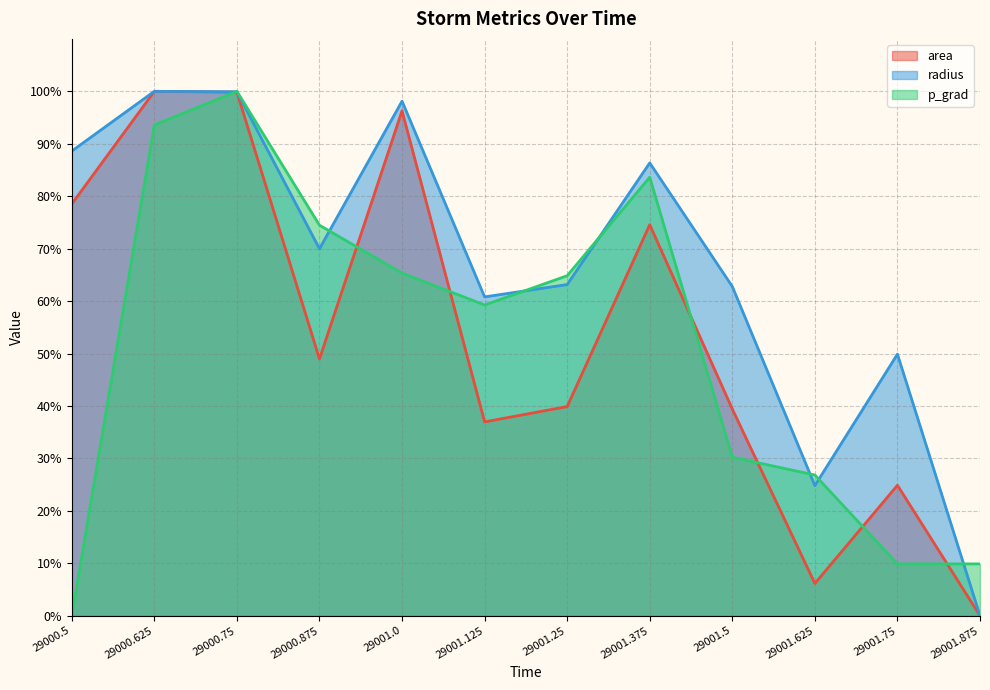

At which label does radius reach its minimum?

29001.875